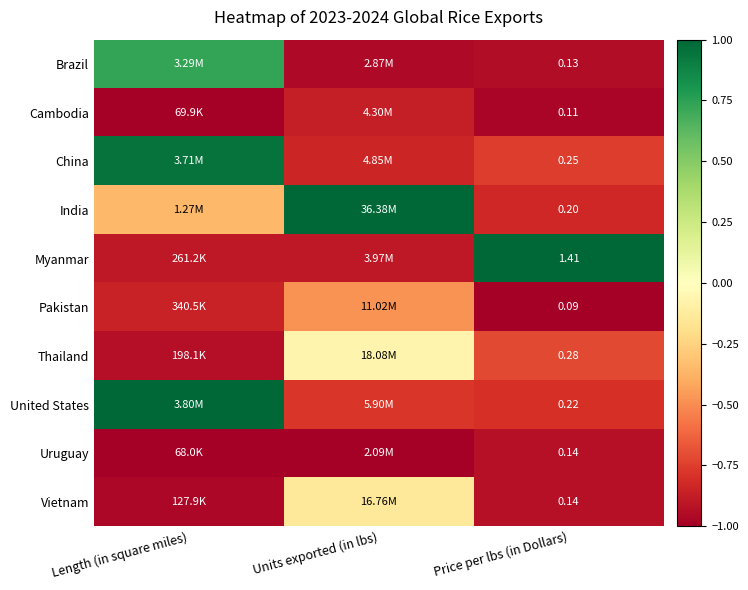

Which category has the lowest value across all series?

Price per lbs (in Dollars)